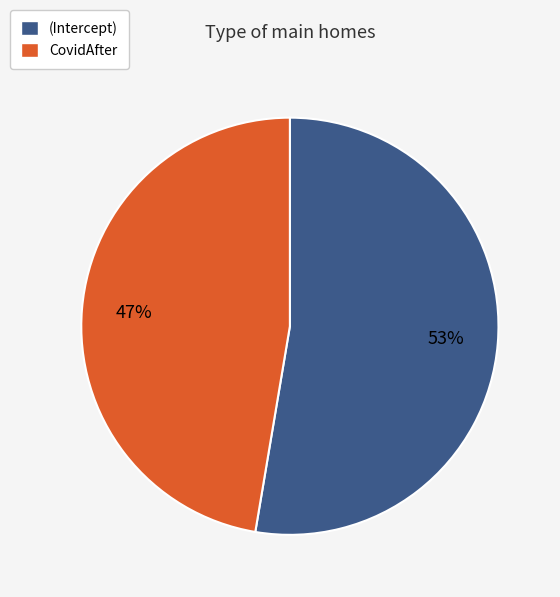

Combined, do CovidAfter and (Intercept) account for over 50%?

Yes